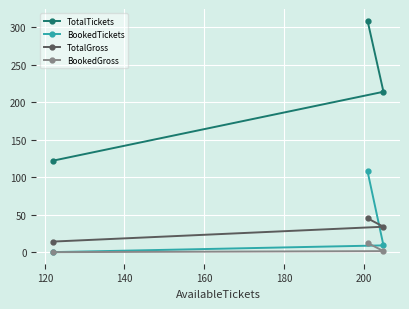

What is the lowest value of the TotalGross series?

14.1